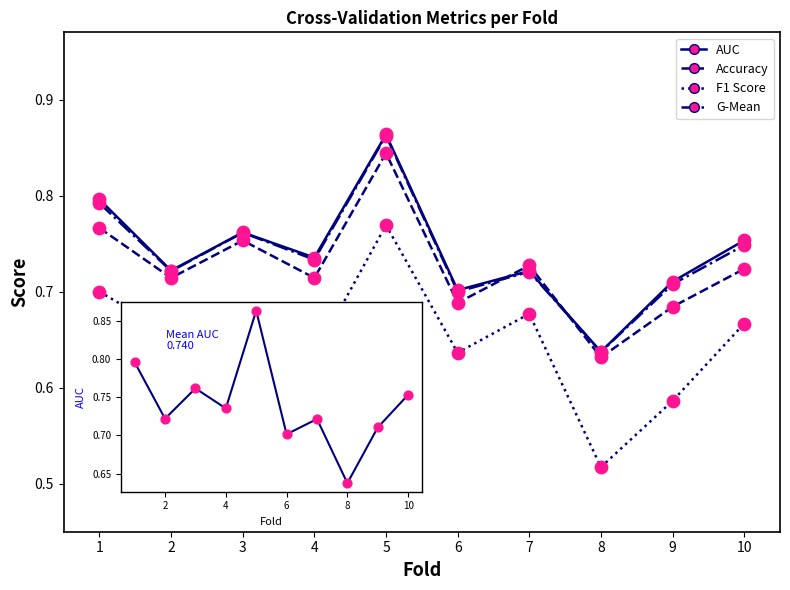

Which series changed the most between 3 and 6?

Accuracy